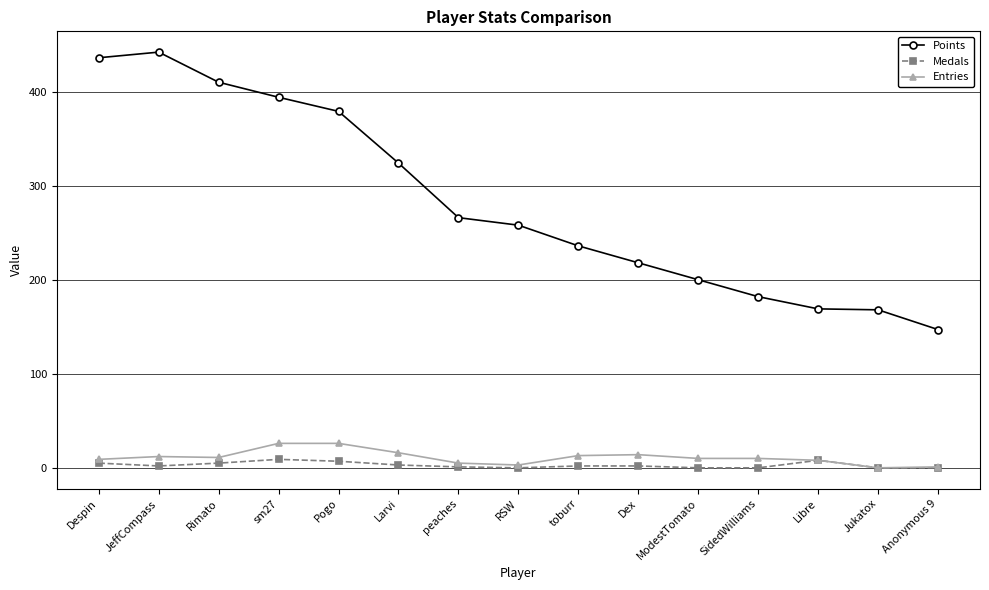

What is the sum of all Points values?

4229